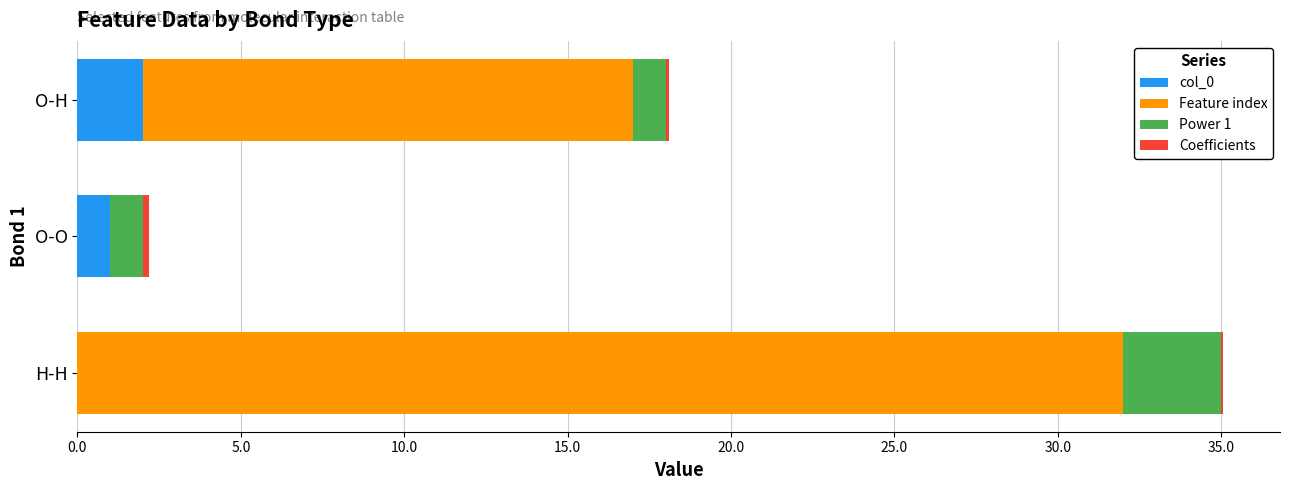

Which category has the highest value in the col_0 series?

O-H